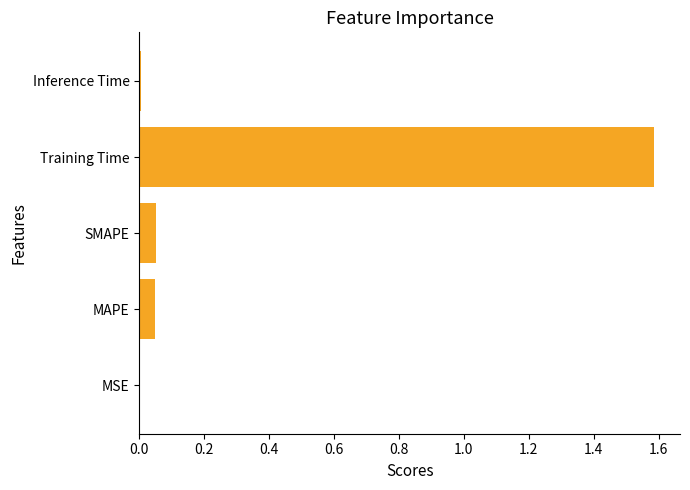

True or false: the data shows 0.0 at Inference Time.

True